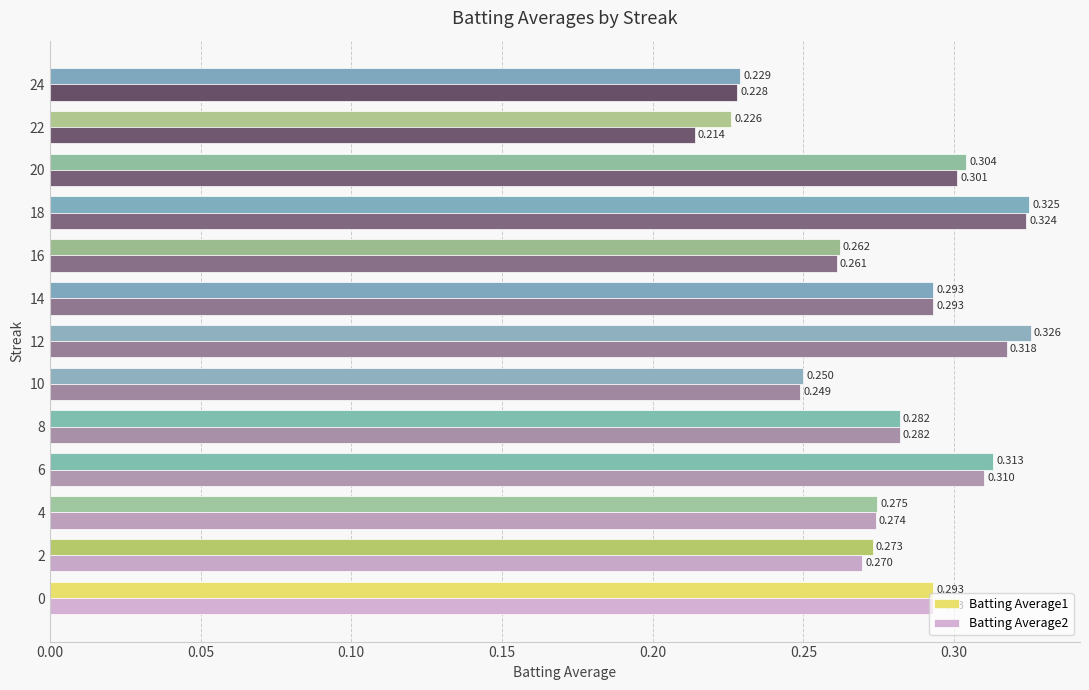

Is the value of Batting Average1 at 0 greater than the value of Batting Average2 at 20?

No